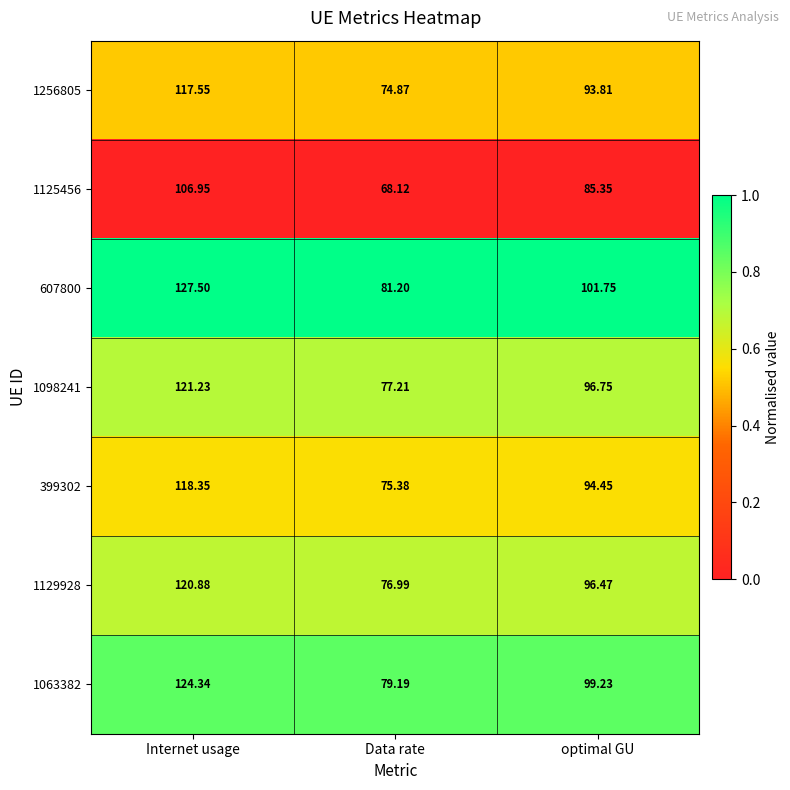

What is the maximum value shown in the chart?

127.5